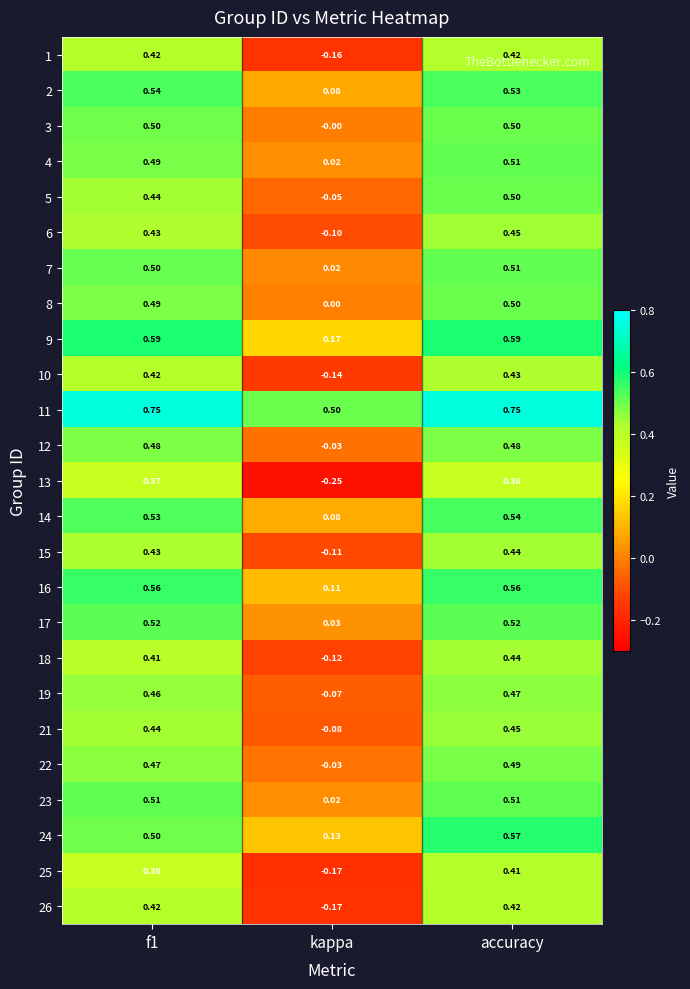

Which category has the lowest value in the 9 series?

kappa